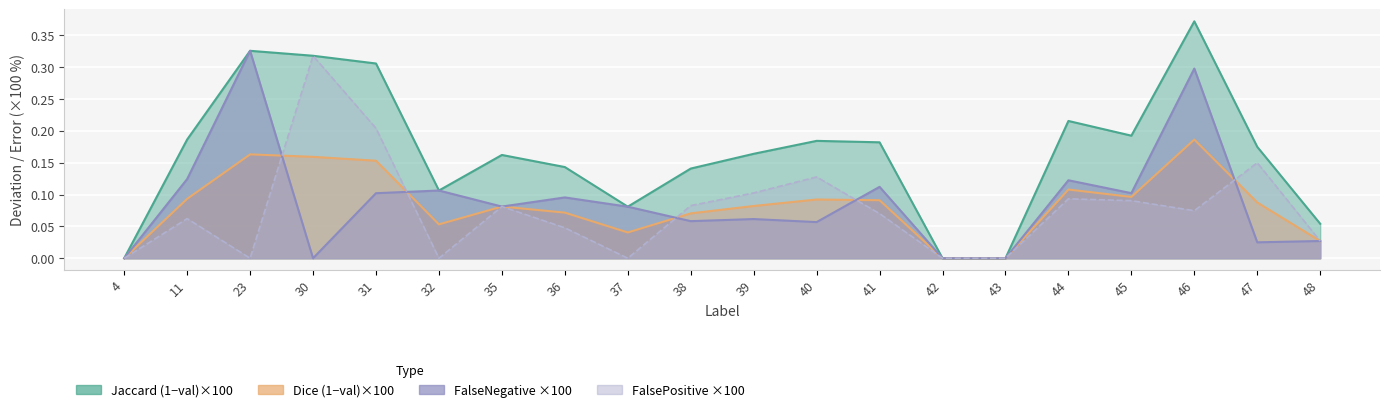

Between 36 and 41, which is larger?

41